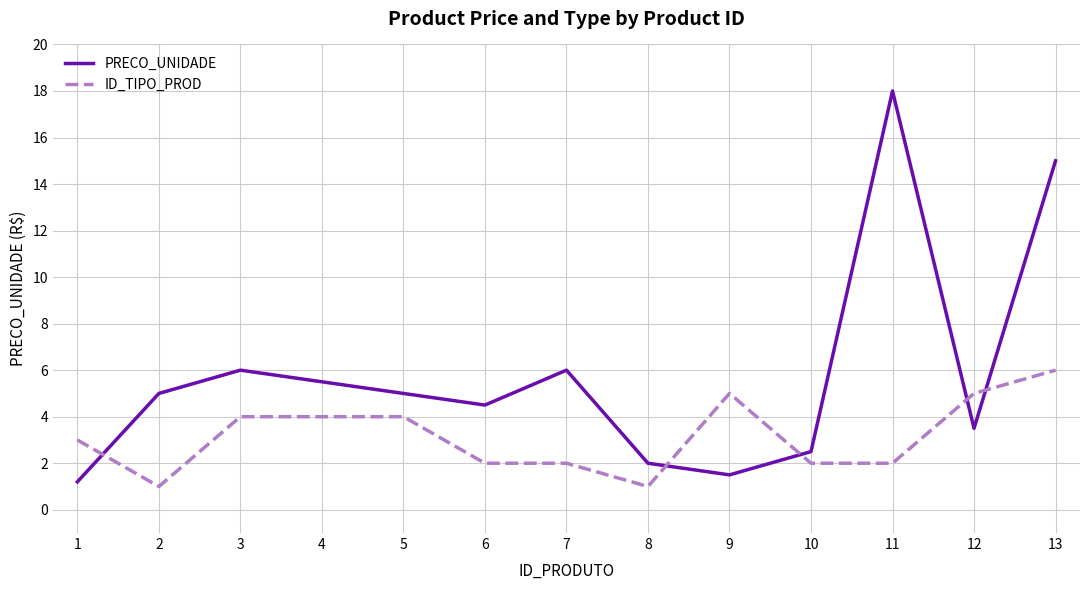

At which category is the sum across all series the highest?

13